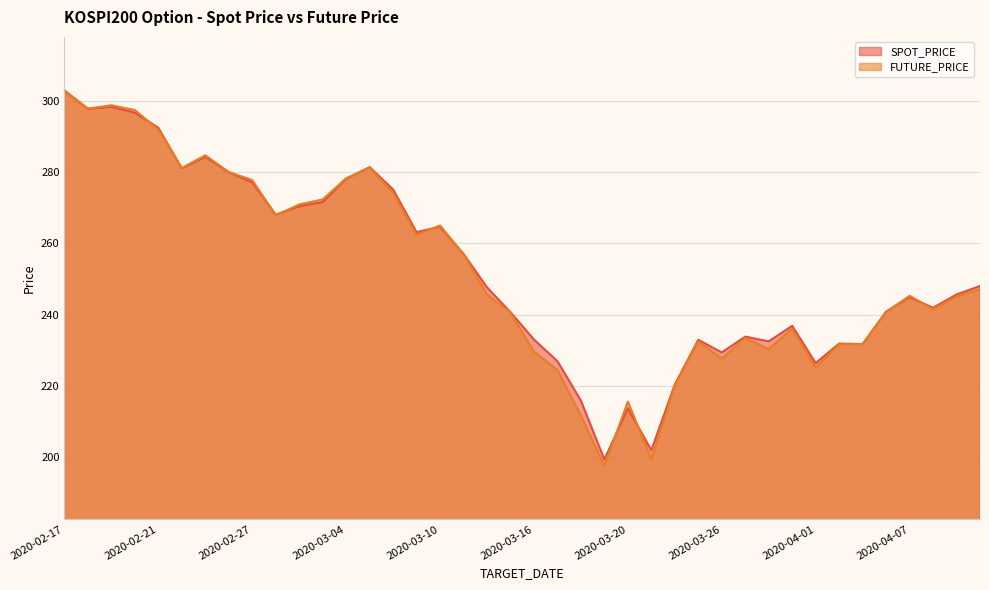

True or false: FUTURE_PRICE has more than 0 interior local peaks.

True